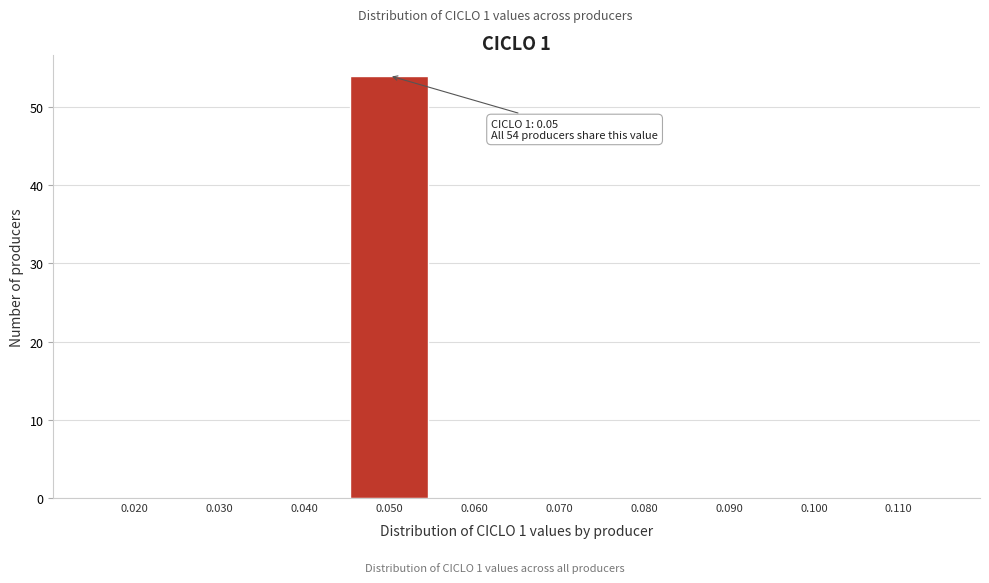

Reading left to right, extract all data points from this chart.

0.020=0	0.030=0	0.040=0	0.050=54	0.060=0	0.070=0	0.080=0	0.090=0	0.100=0	0.110=0